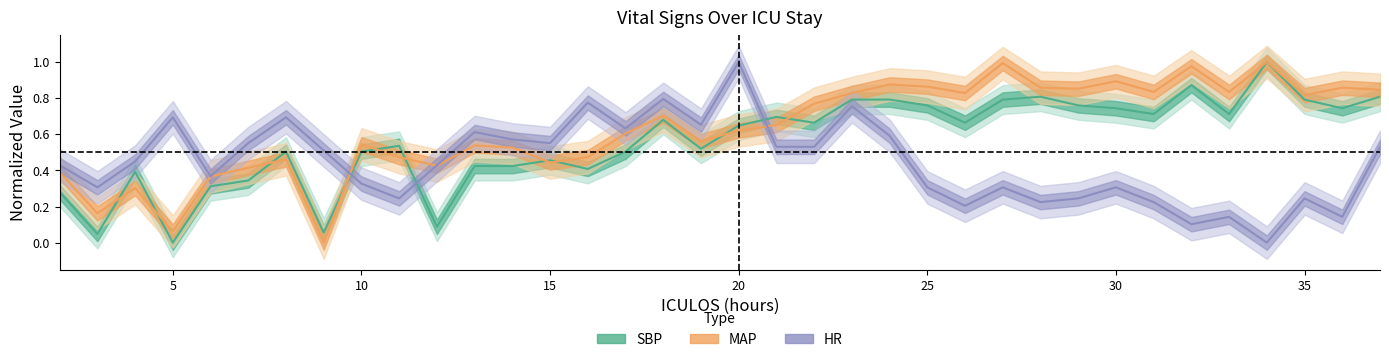

What is the highest value of the HR series?

1.0